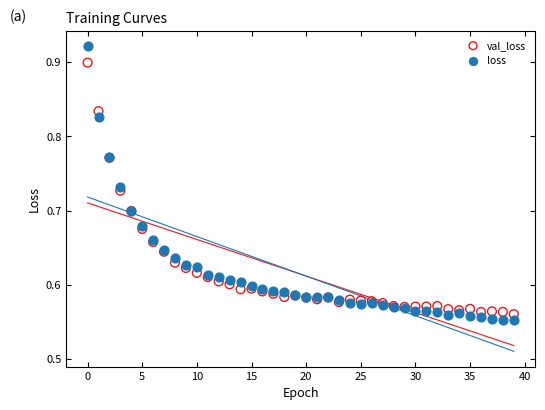

Which series has the widest spread of Y values?

loss